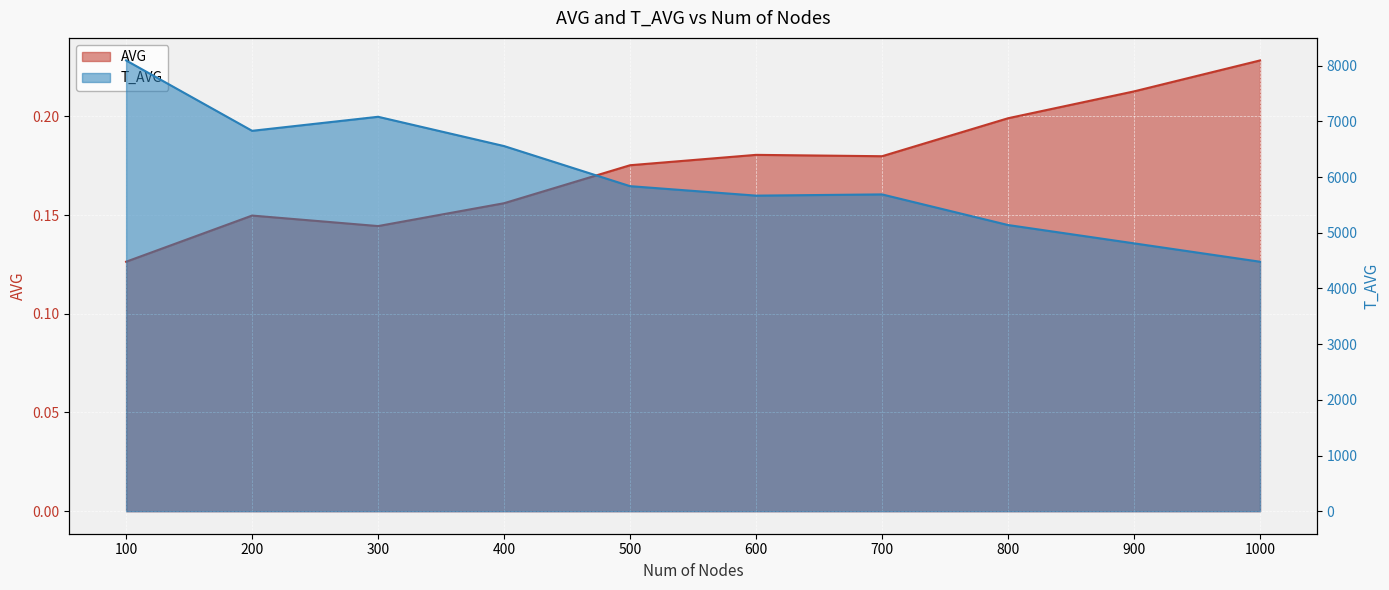

Reading left to right, what are all the values shown in this chart?

AVG: 100=0.1	200=0.1	300=0.1	400=0.2	500=0.2	600=0.2	700=0.2	800=0.2	900=0.2	1000=0.2
T_AVG: 100=8095.0	200=6831.0	300=7083.0	400=6557.0	500=5837.0	600=5667.0	700=5689.0	800=5139.0	900=4810.0	1000=4480.0